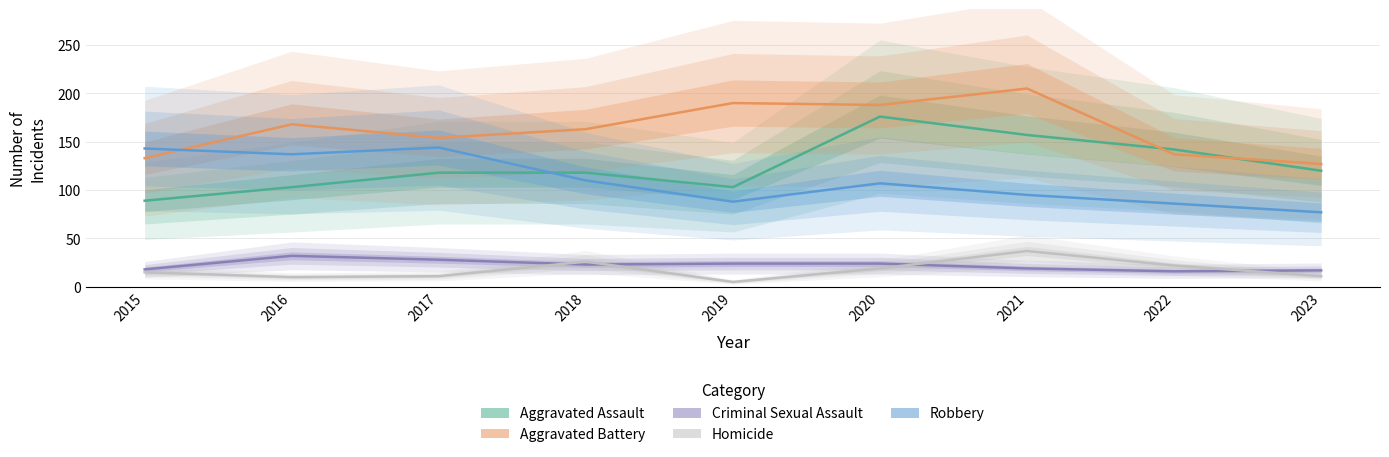

Between 2019 and 2020, which is larger?

2020